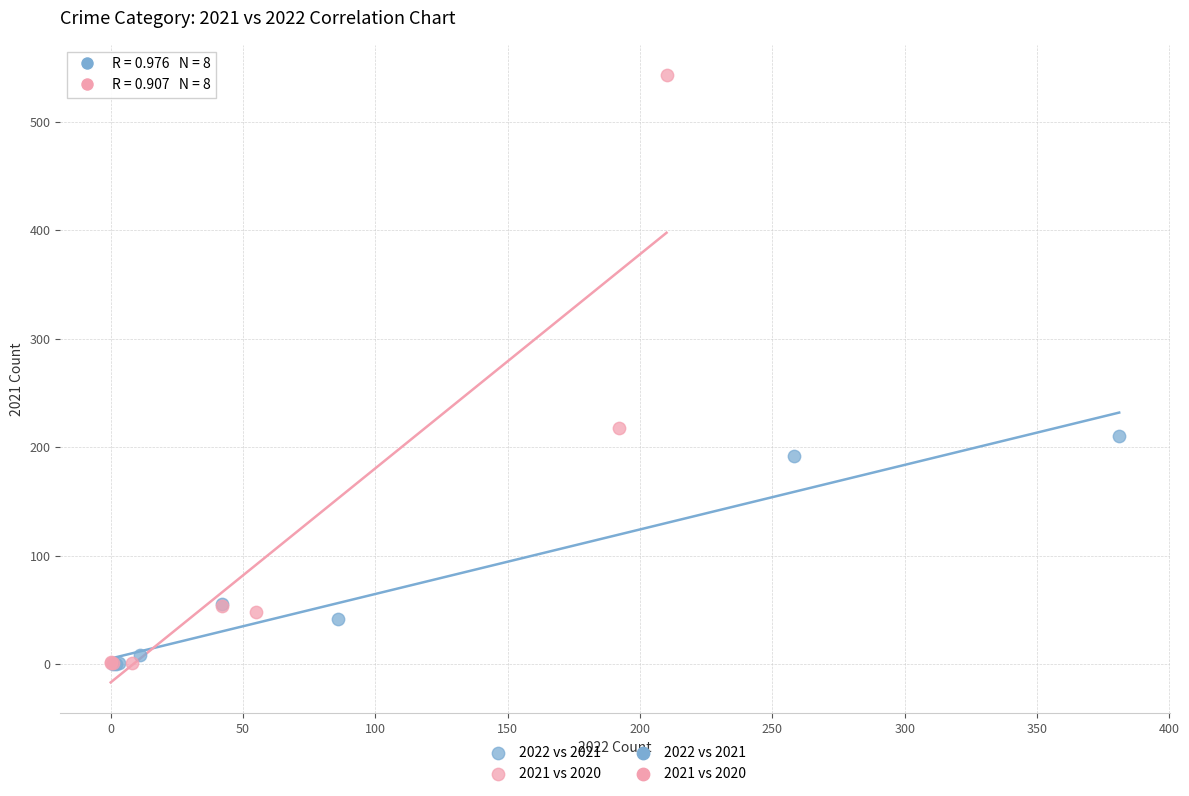

Which series contains the highest Y value?

2021 vs 2020